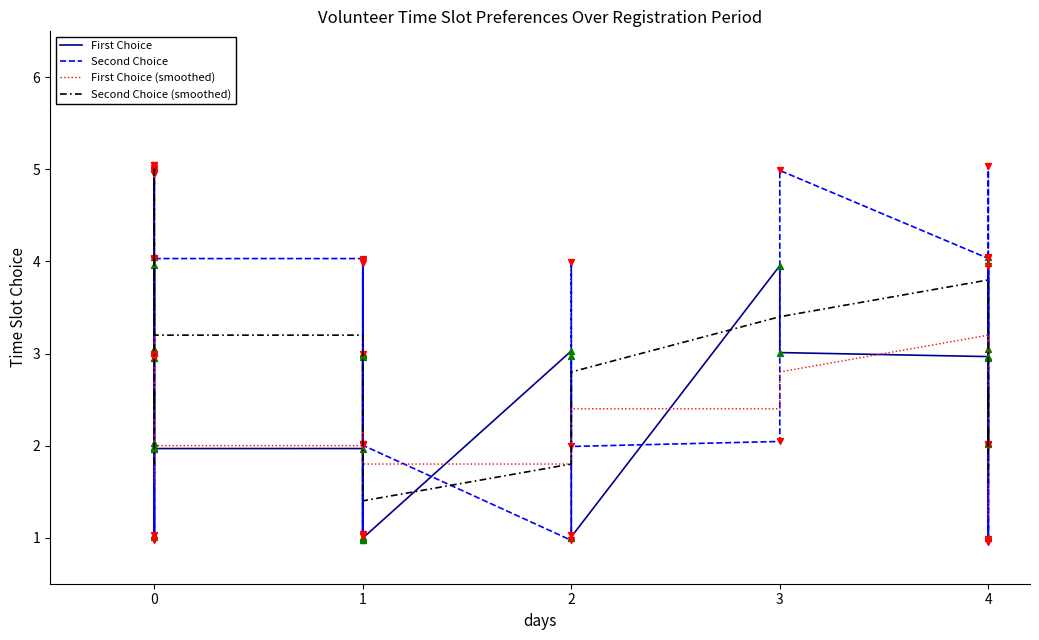

What are all the series names shown in the legend?

First Choice, Second Choice, First Choice (smoothed), Second Choice (smoothed)